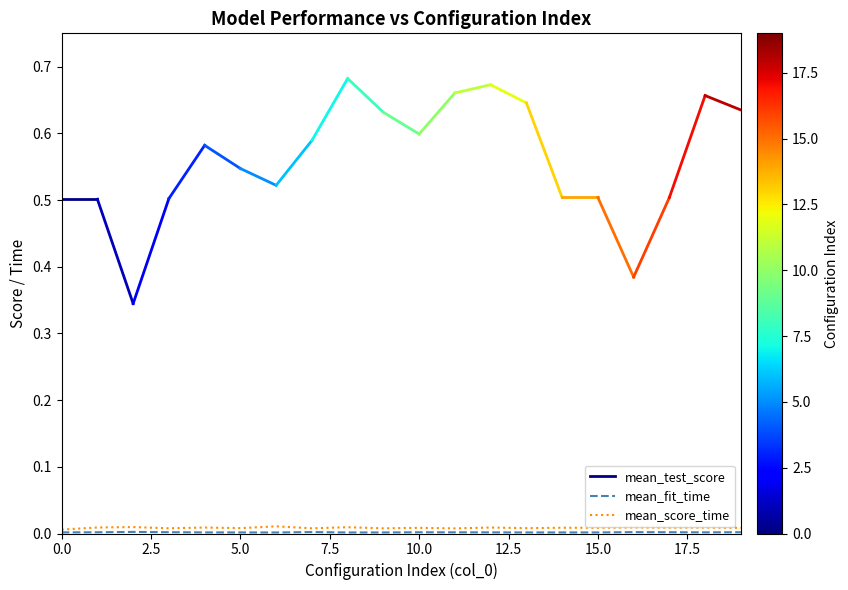

What is the sum of all mean_score_time values?

0.2